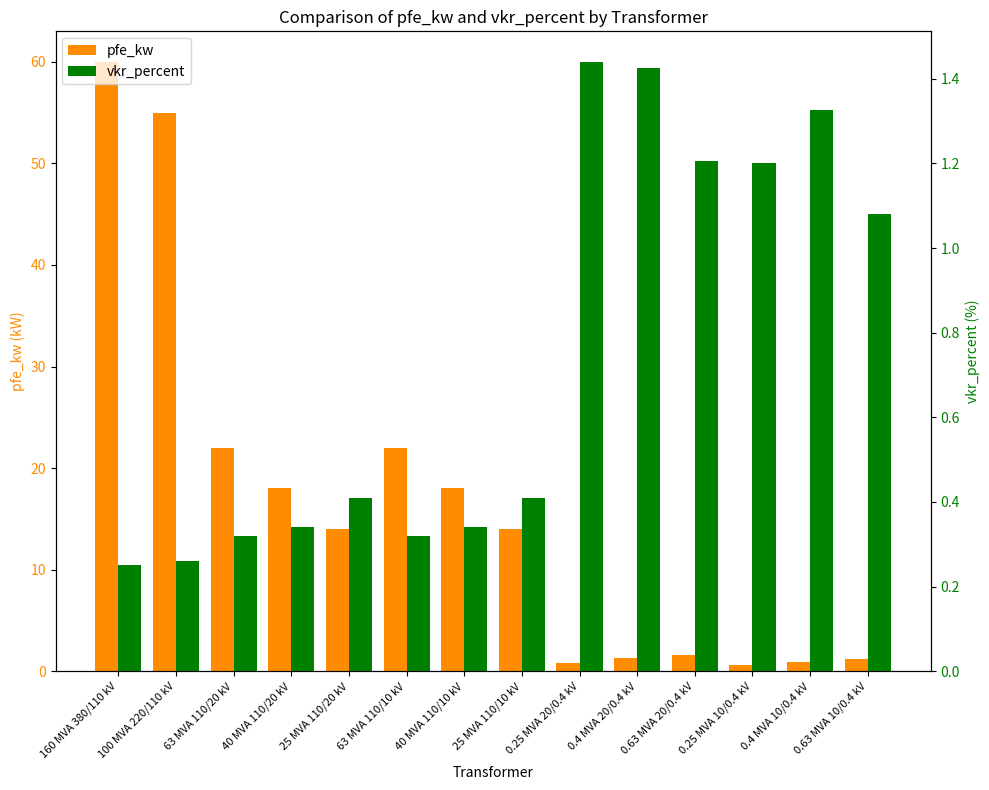

Reading left to right, transcribe all the data shown in this chart.

pfe_kw: 60.0	55.0	22.0	18.0	14.0	22.0	18.0	14.0	0.8	1.4	1.6	0.6	0.9	1.2
vkr_percent: 0.2	0.3	0.3	0.3	0.4	0.3	0.3	0.4	1.4	1.4	1.2	1.2	1.3	1.1